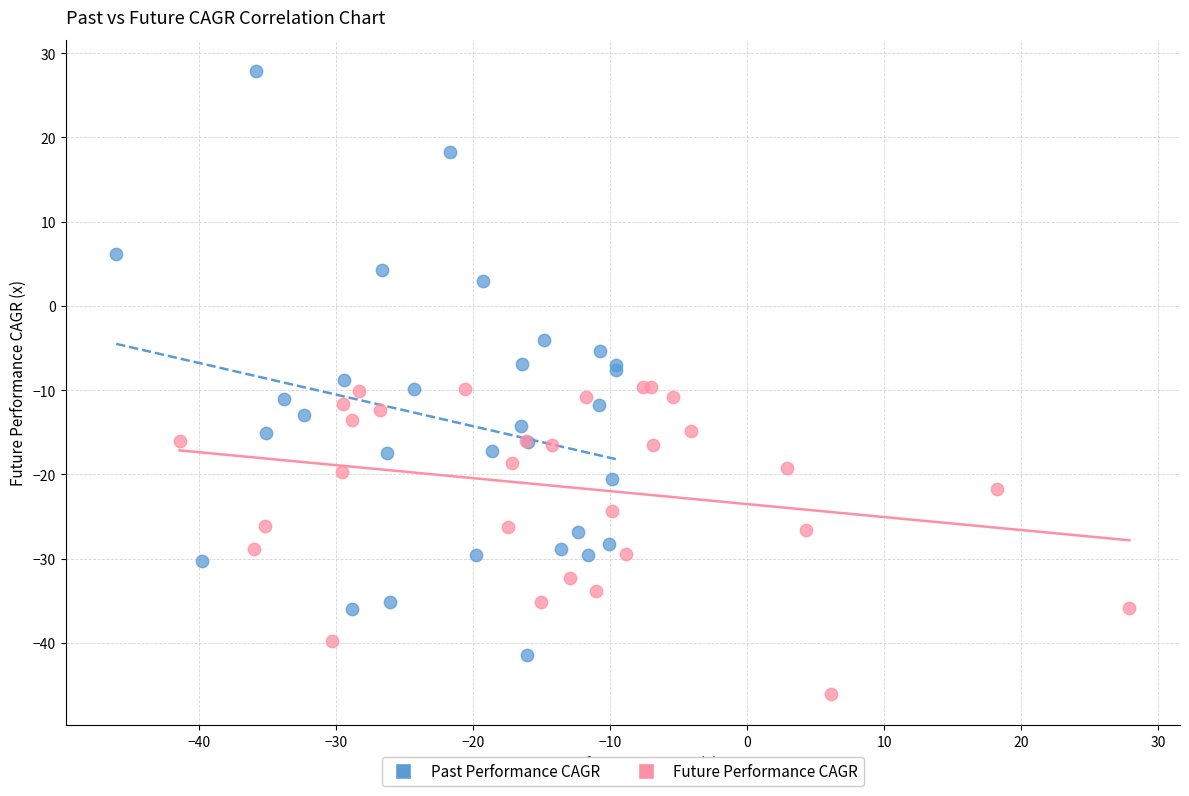

Which series reaches the minimum Y coordinate?

Future Performance CAGR